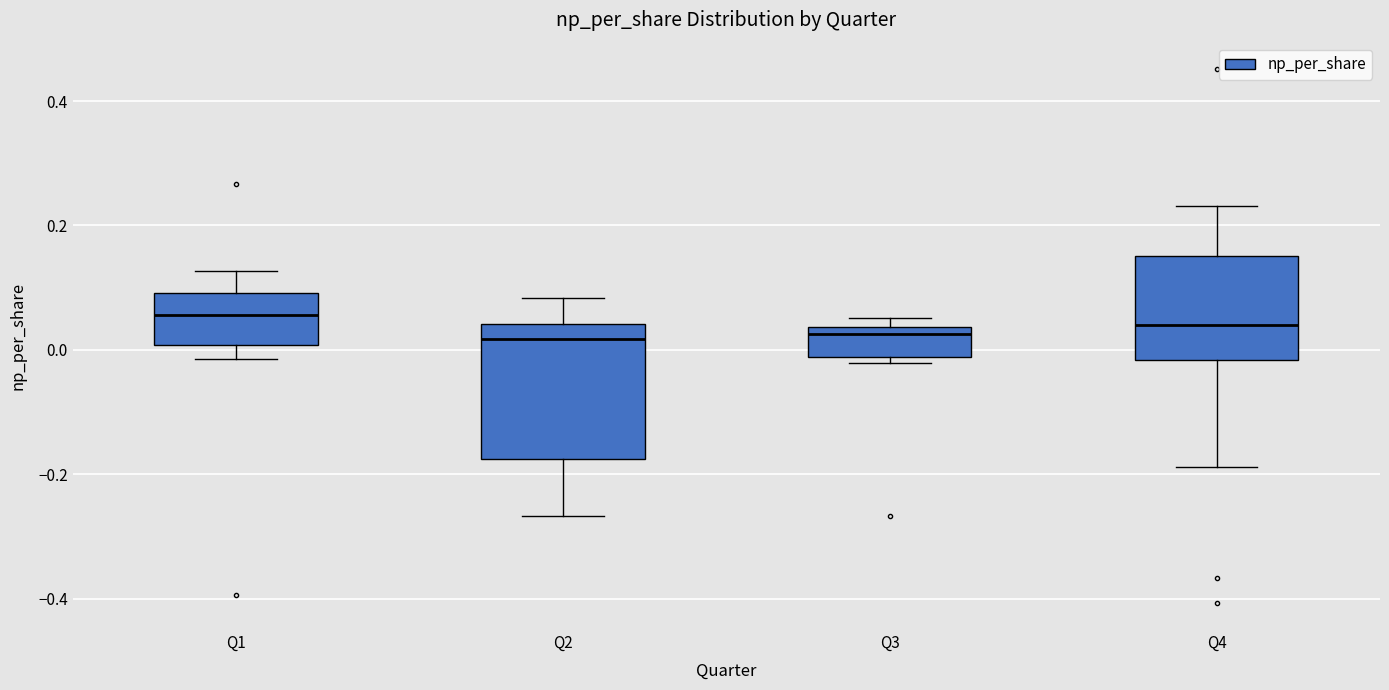

Where does the upper whisker of the box for Q4 end on the y-axis? The values are not printed on the chart, so give them approximately, as read against the axis.

0.24